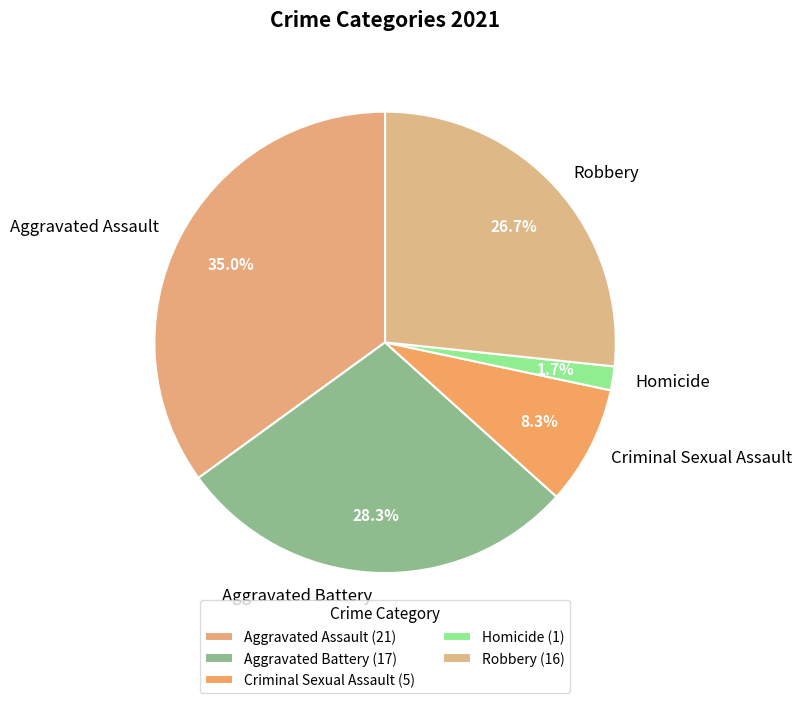

Which has a higher value, Robbery or Aggravated Assault?

Aggravated Assault